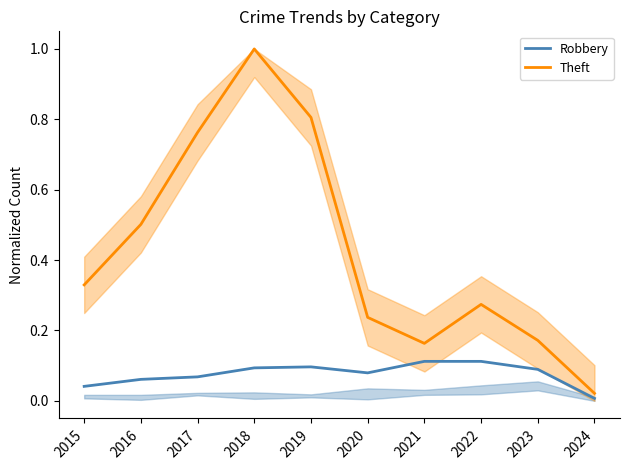

At how many categories does at least one series exceed 0?

10